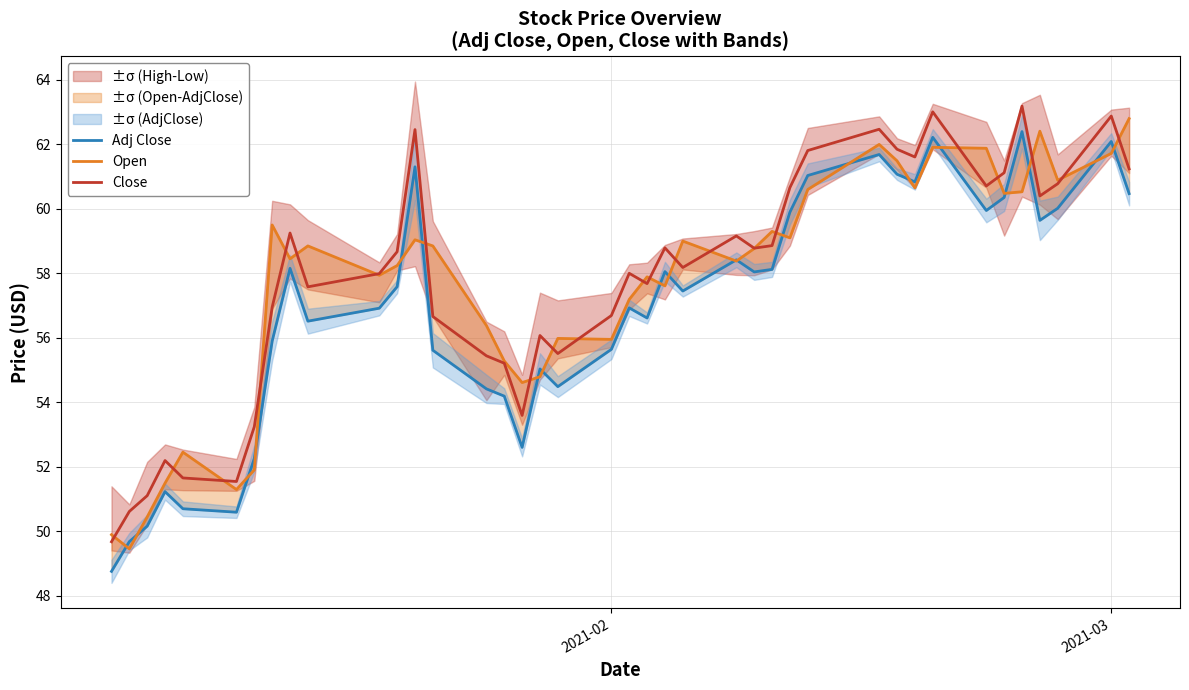

What is the highest value of the Close series?

63.2